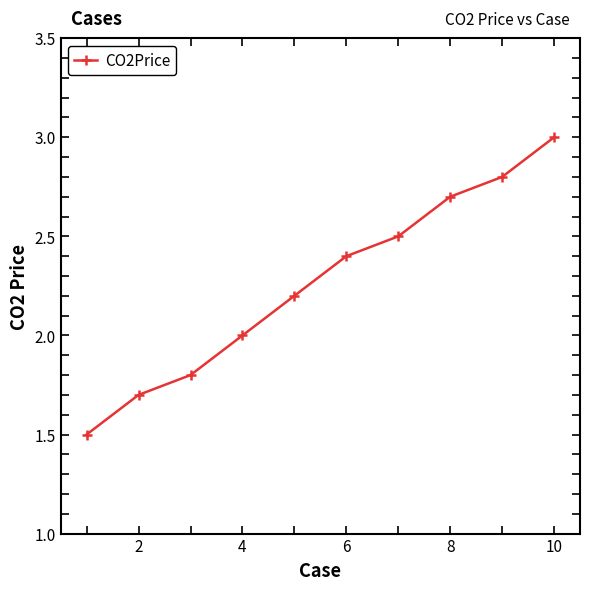

How many data points does each series have?

10